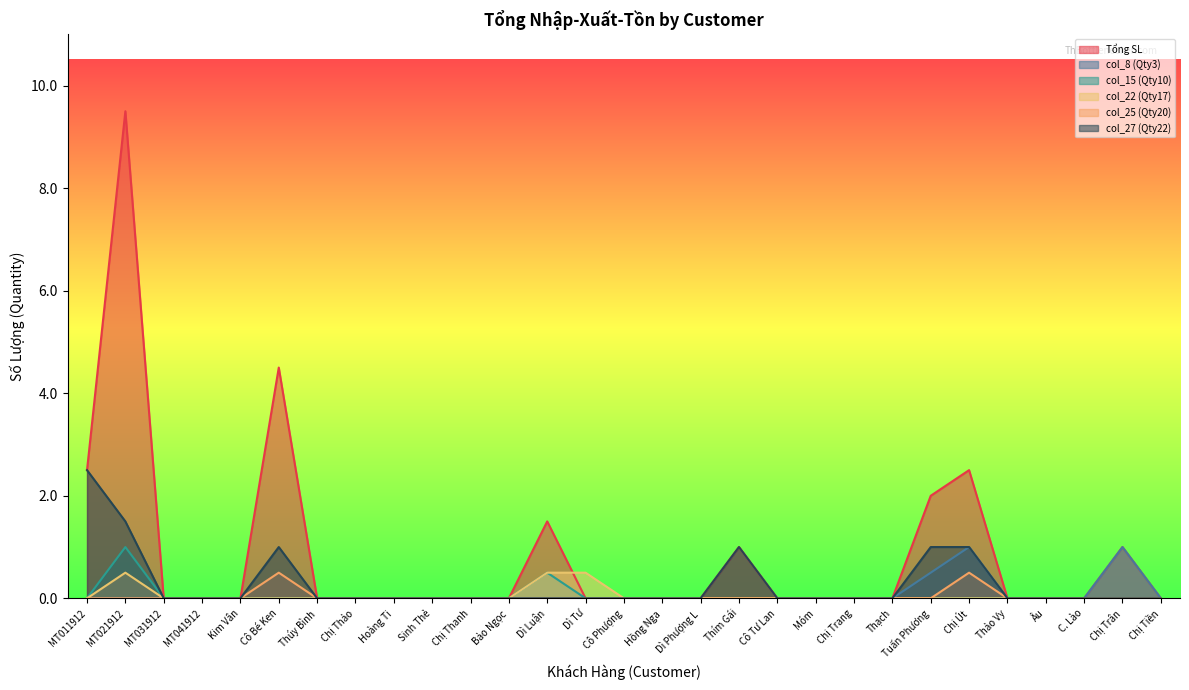

Which series has the largest total across all categories?

Tổng SL